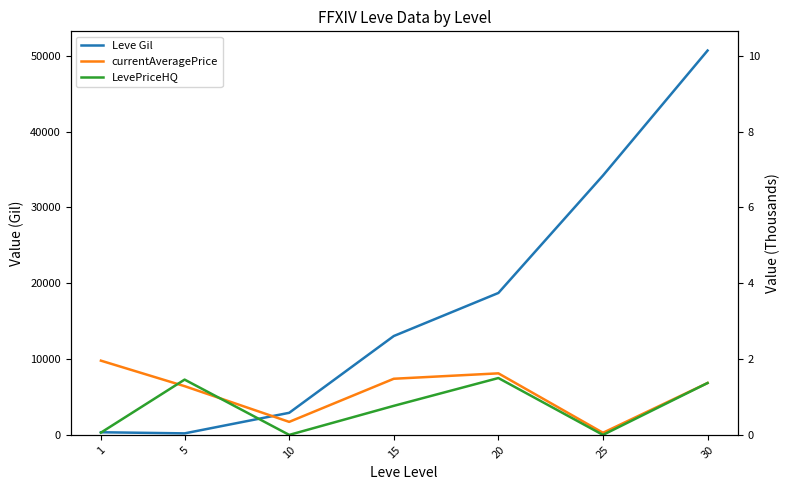

What is the total value across all series at 25?

34491.5